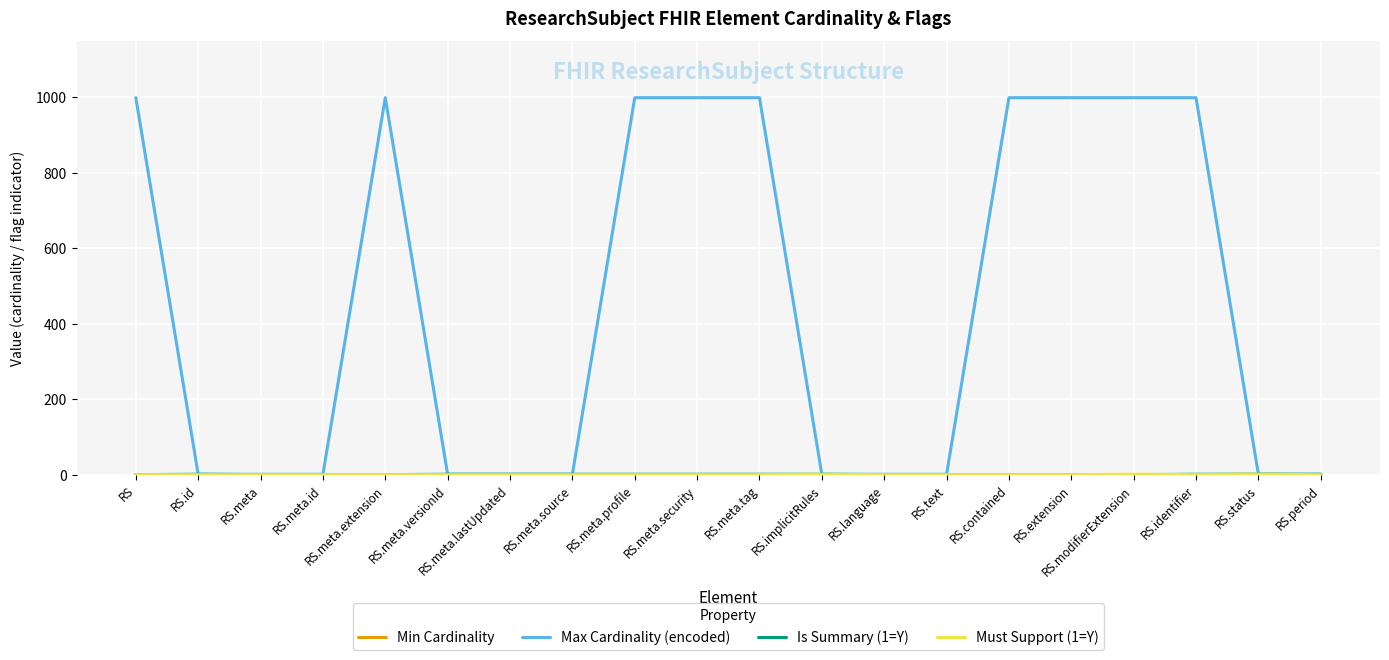

Which series has the largest total across all categories?

Max Cardinality (encoded)